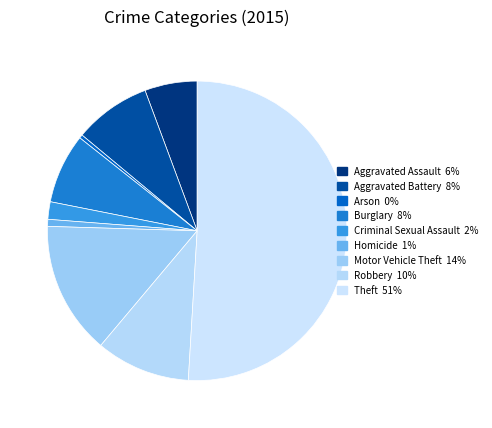

To the nearest percent, what percentage of the pie is Homicide?

1%